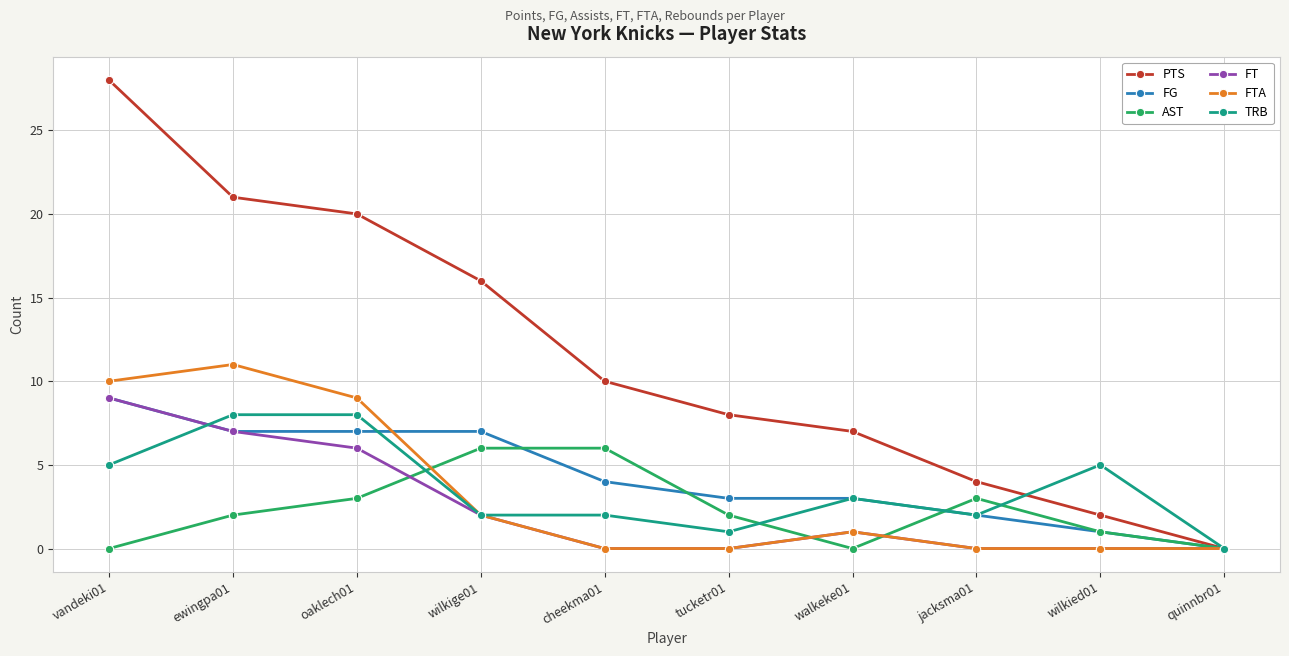

At how many categories does at least one series exceed 2?

9